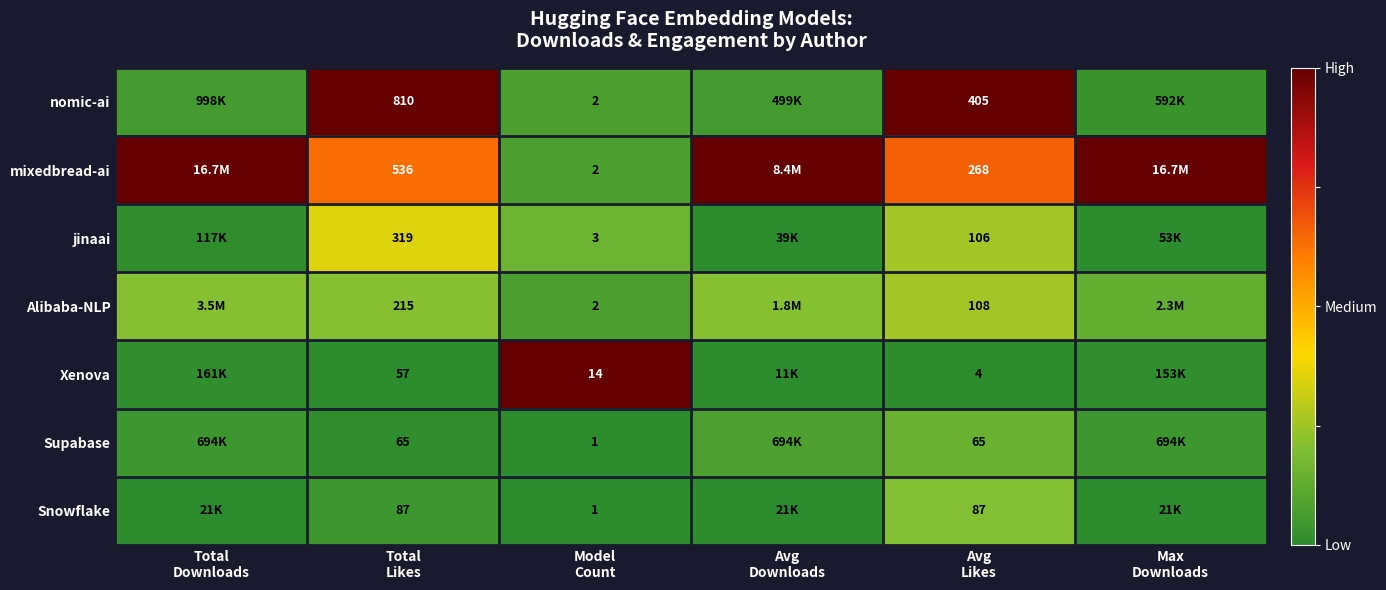

Rank the series at Max Downloads from lowest to highest value.

Snowflake, jinaai, Xenova, nomic-ai, Supabase, Alibaba-NLP, mixedbread-ai